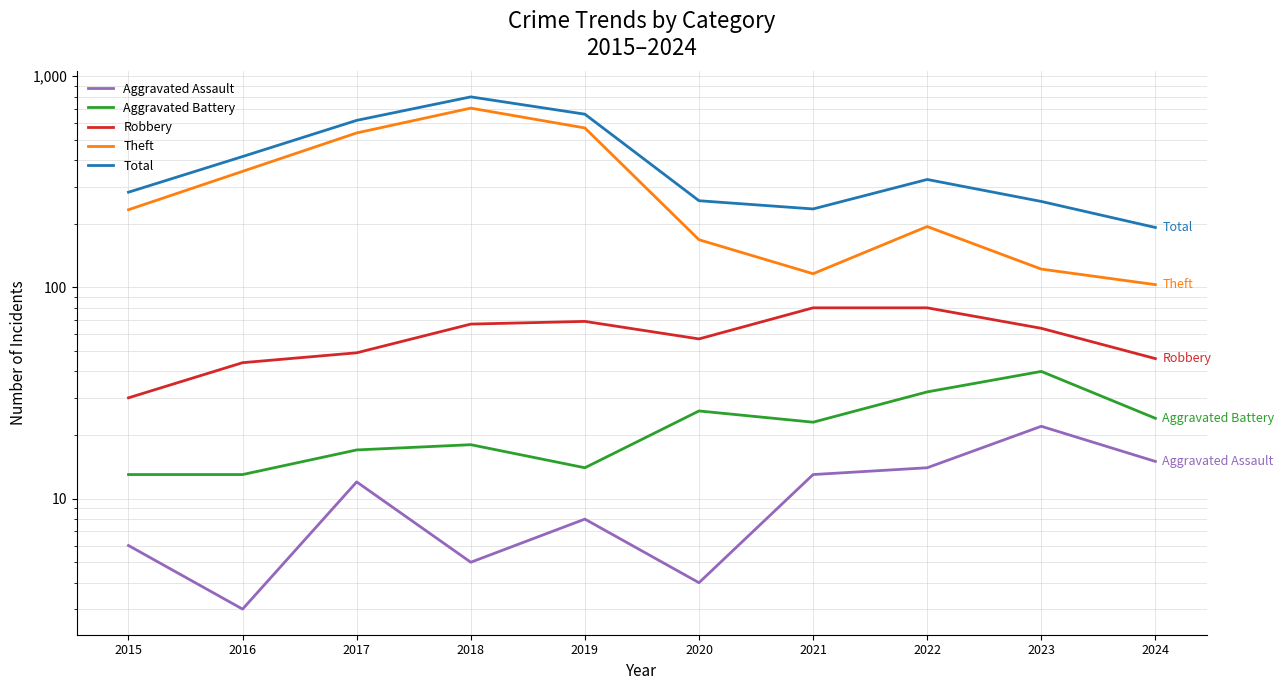

At which label is Aggravated Battery closest to 26?

2020